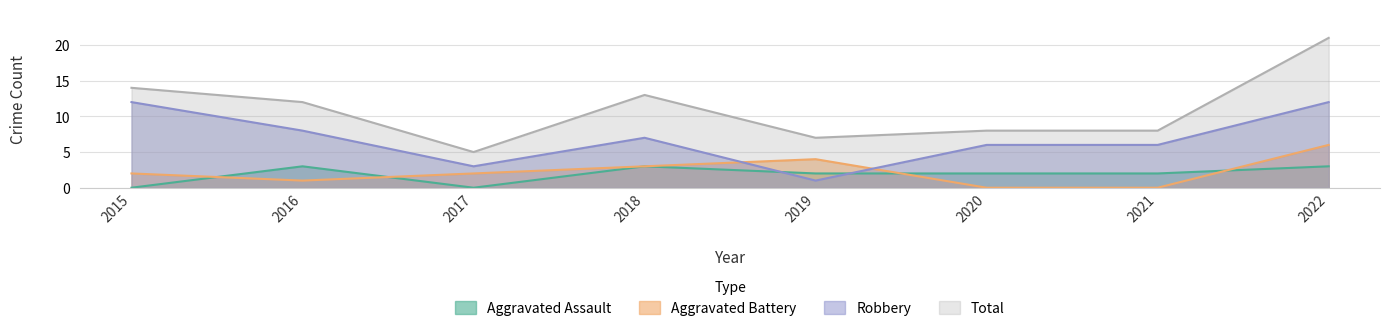

Reading left to right, what are all the values shown in this chart?

Aggravated Assault: 2015=0	2016=3	2017=0	2018=3	2019=2	2020=2	2021=2	2022=3
Aggravated Battery: 2015=2	2016=1	2017=2	2018=3	2019=4	2020=0	2021=0	2022=6
Robbery: 2015=12	2016=8	2017=3	2018=7	2019=1	2020=6	2021=6	2022=12
Total: 2015=14	2016=12	2017=5	2018=13	2019=7	2020=8	2021=8	2022=21